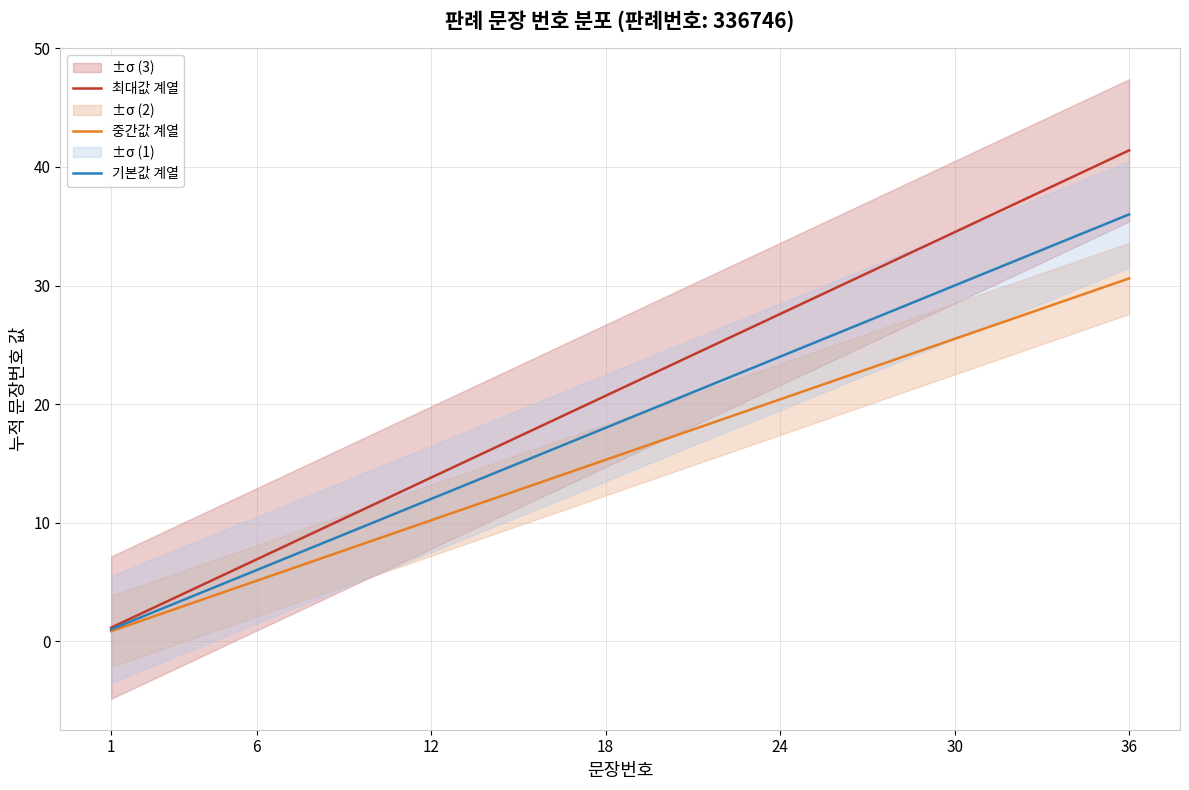

Rank the series by their average value, from lowest to highest.

중간값 계열, 기본값 계열, 최대값 계열